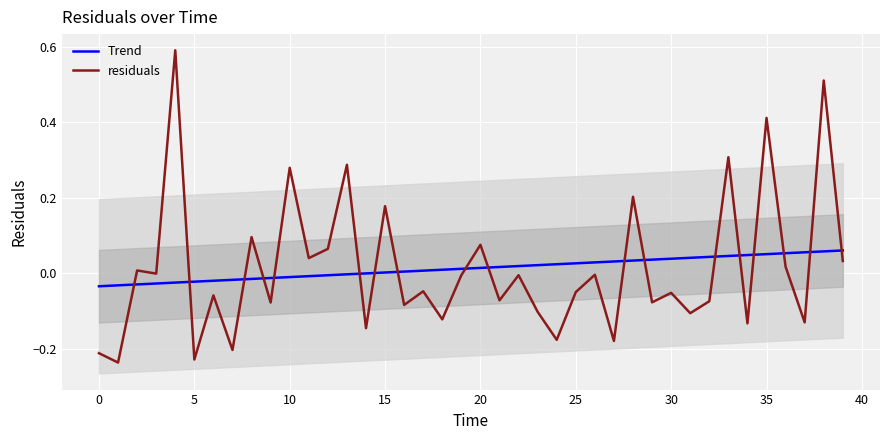

Rank the series by their average value, from lowest to highest.

Trend, residuals